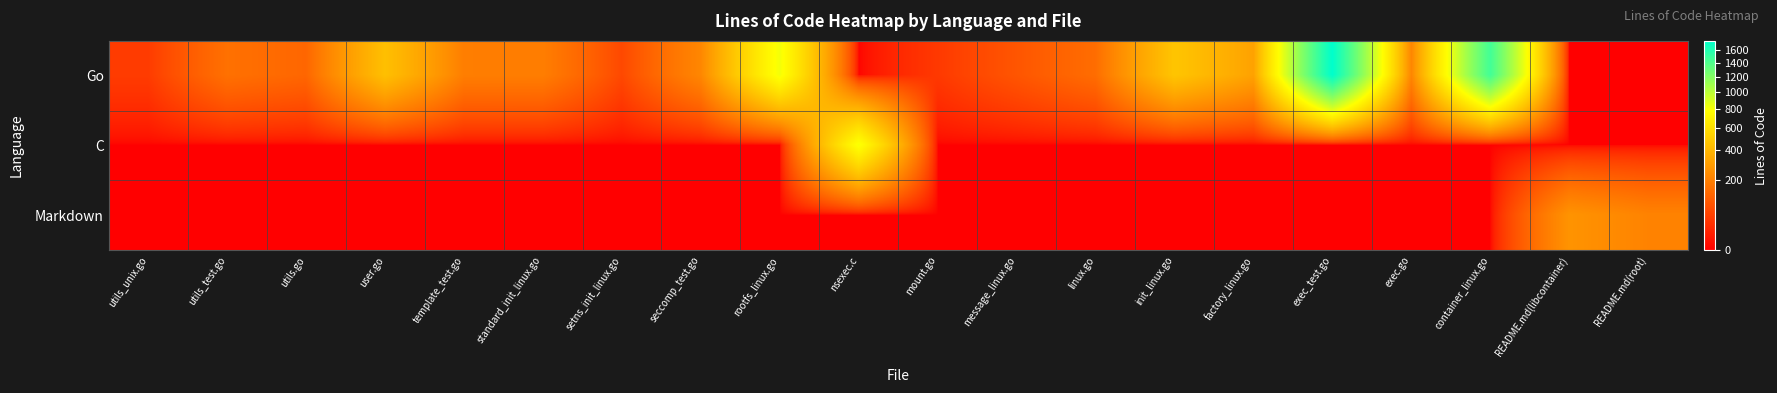

Reading left to right, transcribe all the data shown in this chart.

Go: utils_unix.go=43	utils_test.go=153	utils.go=126	user.go=441	template_test.go=191	standard_init_linux.go=190	setns_init_linux.go=63	seccomp_test.go=219	rootfs_linux.go=812	nsexec.c=0	mount.go=39	message_linux.go=88	linux.go=143	init_linux.go=467	factory_linux.go=315	exec_test.go=1752	exec.go=214	container_linux.go=1459	README.md(libcontainer)=0	README.md(root)=0
C: utils_unix.go=0	utils_test.go=0	utils.go=0	user.go=0	template_test.go=0	standard_init_linux.go=0	setns_init_linux.go=0	seccomp_test.go=0	rootfs_linux.go=0	nsexec.c=799	mount.go=0	message_linux.go=0	linux.go=0	init_linux.go=0	factory_linux.go=0	exec_test.go=0	exec.go=0	container_linux.go=0	README.md(libcontainer)=0	README.md(root)=0
Markdown: utils_unix.go=0	utils_test.go=0	utils.go=0	user.go=0	template_test.go=0	standard_init_linux.go=0	setns_init_linux.go=0	seccomp_test.go=0	rootfs_linux.go=0	nsexec.c=0	mount.go=0	message_linux.go=0	linux.go=0	init_linux.go=0	factory_linux.go=0	exec_test.go=0	exec.go=0	container_linux.go=0	README.md(libcontainer)=262	README.md(root)=206